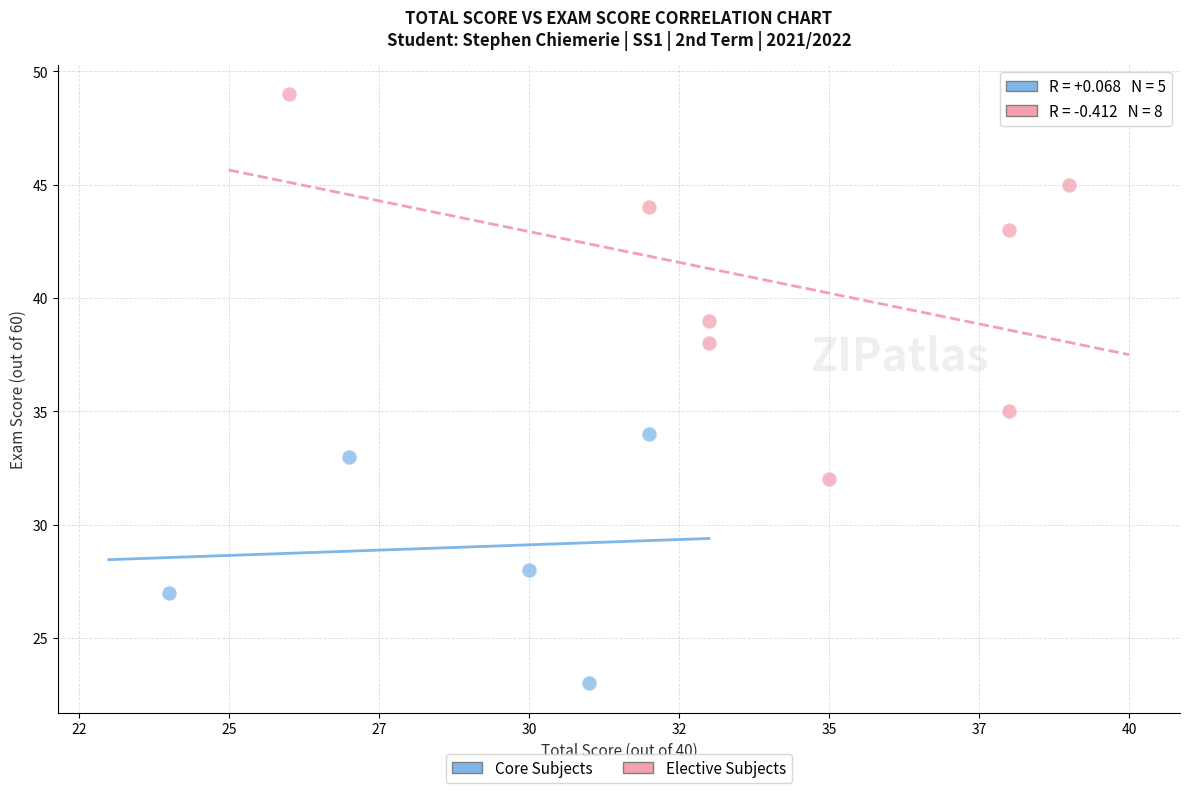

Which series has the largest Y range (max minus min)?

Elective Subjects